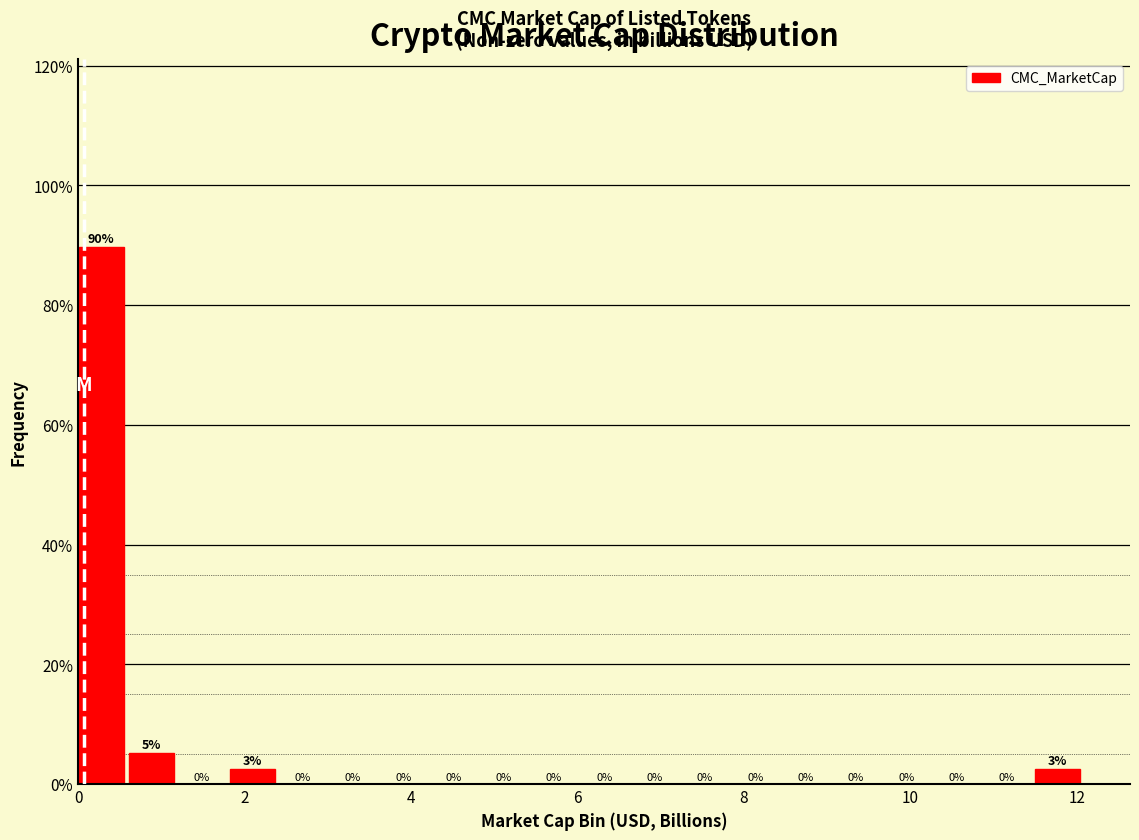

Read against the x-axis, roughly where is the centre of the tallest bar?

0.2